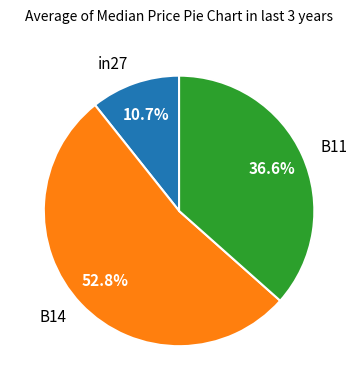

To the nearest percent, what portion does B14 represent?

53%